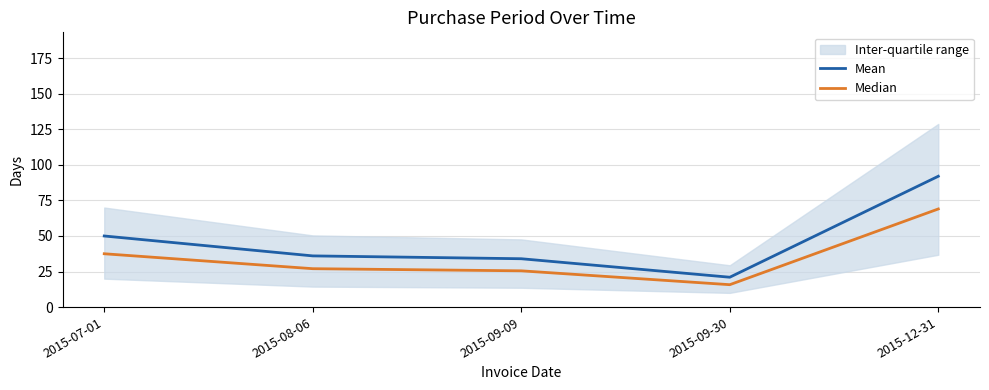

What is the minimum value for Mean?

21.0